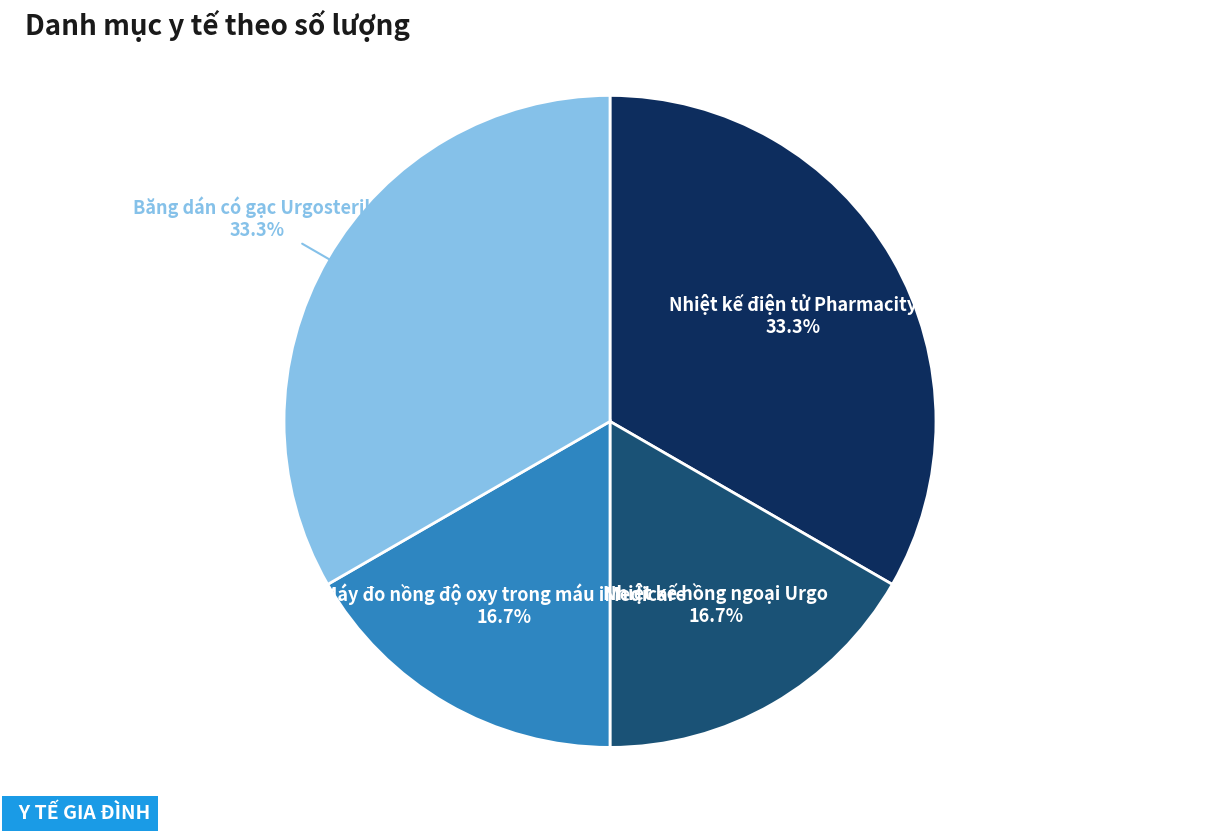

To the nearest percent, what portion does Băng dán có gạc Urgosterile represent?

33%